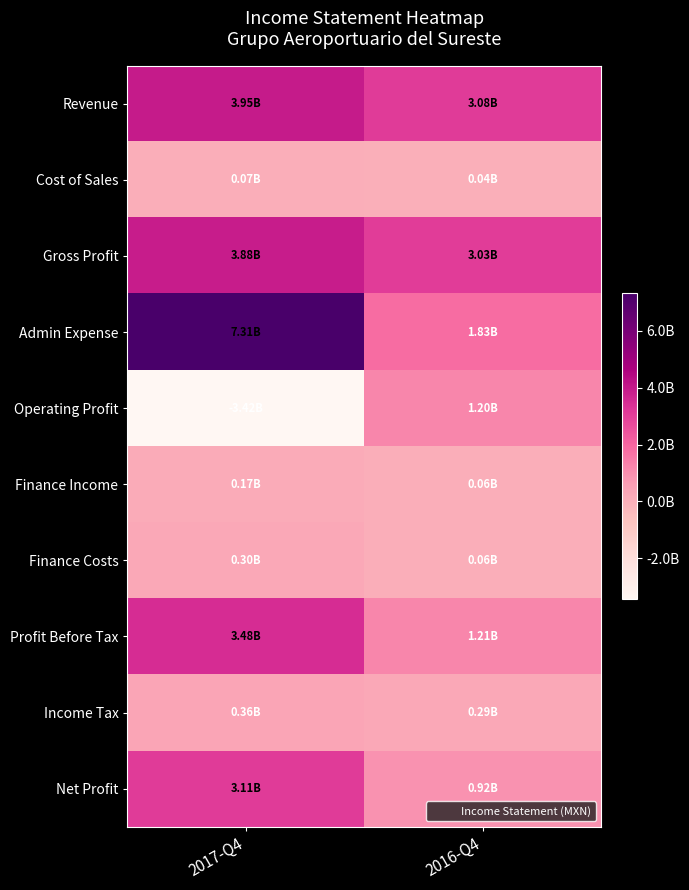

Reading right to left, list all the values displayed in this chart.

Revenue: 2016-Q4=3076590000	2017-Q4=3947669000
Cost of Sales: 2016-Q4=43875000	2017-Q4=66068000
Gross Profit: 2016-Q4=3032715000	2017-Q4=3881601000
Admin Expense: 2016-Q4=1828347000	2017-Q4=7306048000
Operating Profit: 2016-Q4=1204368000	2017-Q4=-3424447000
Finance Income: 2016-Q4=55576000	2017-Q4=172520000
Finance Costs: 2016-Q4=56946000	2017-Q4=299947000
Profit Before Tax: 2016-Q4=1210087000	2017-Q4=3477326000
Income Tax: 2016-Q4=292581000	2017-Q4=363479000
Net Profit: 2016-Q4=917506000	2017-Q4=3113847000